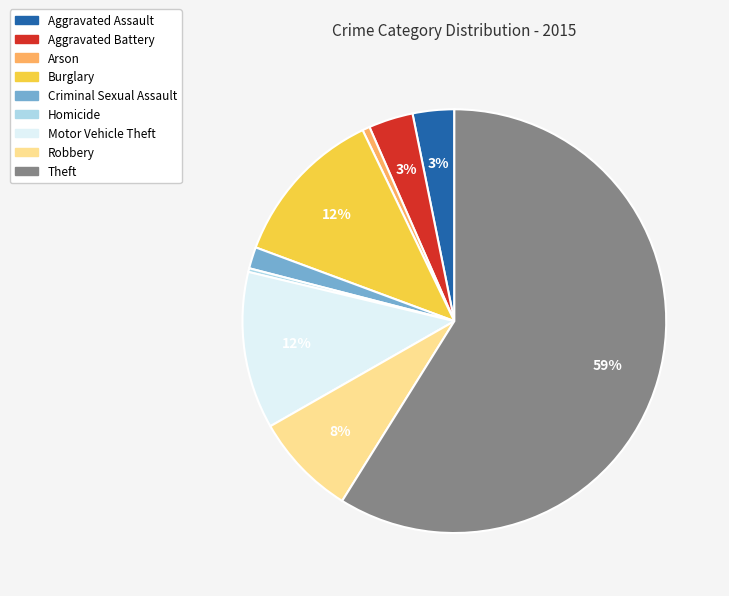

Which category accounts for the majority?

Theft